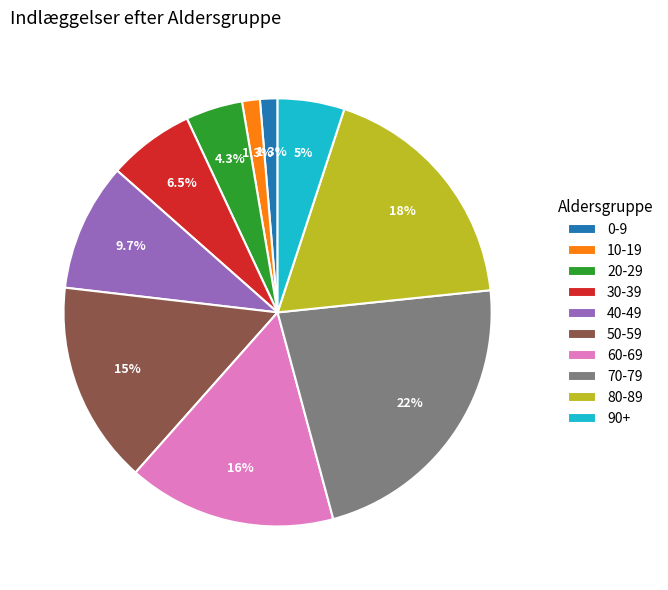

Does 50-59 represent more than half of the total?

No